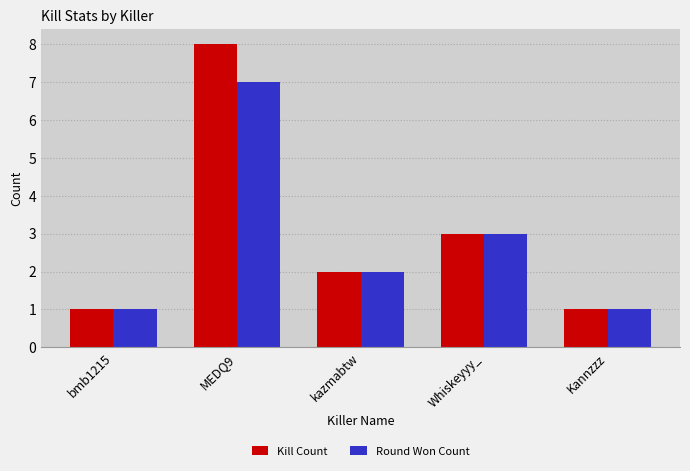

How many data points does each series have?

5